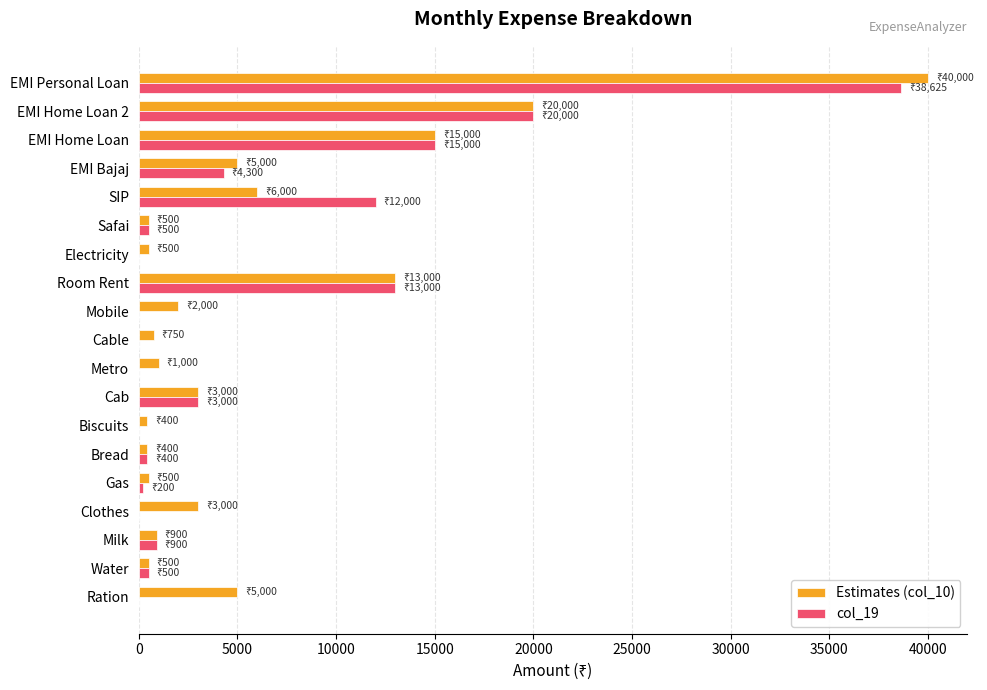

How many data points does each series have?

19